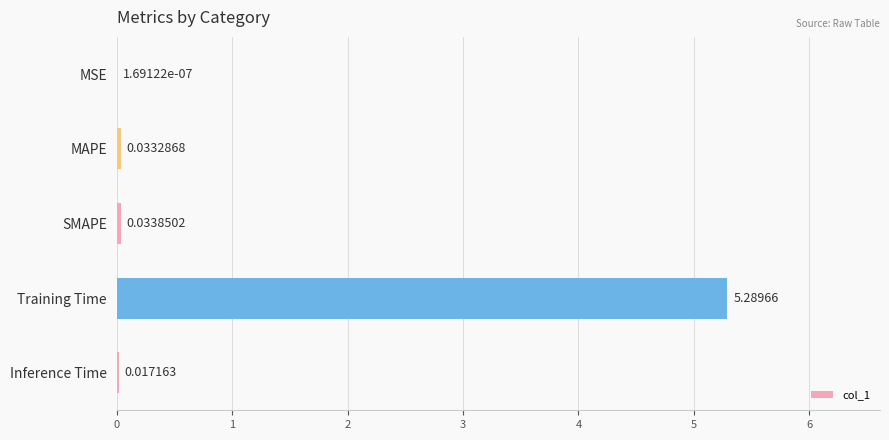

What is the greatest value displayed?

5.3